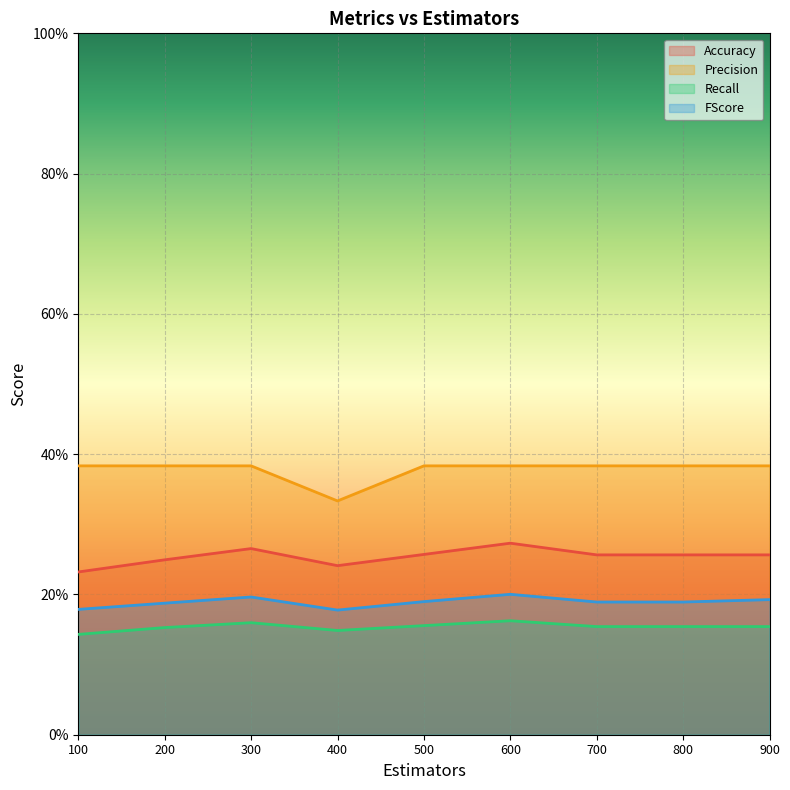

List the series in order of their peak value, highest first.

Precision, Accuracy, FScore, Recall